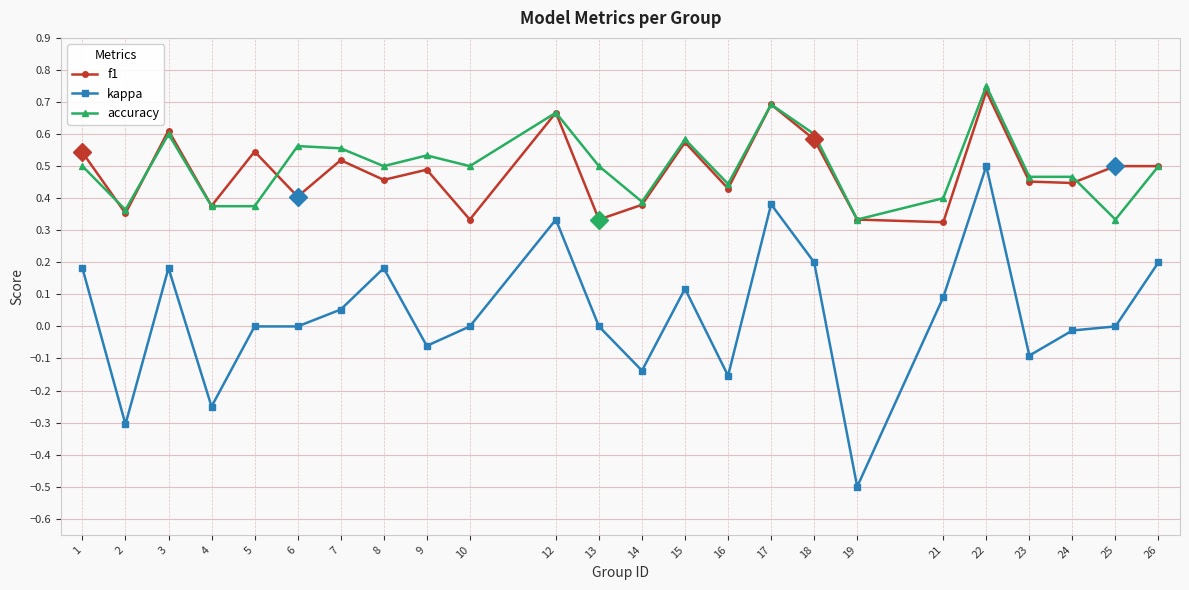

Where is the first local minimum for accuracy?

2